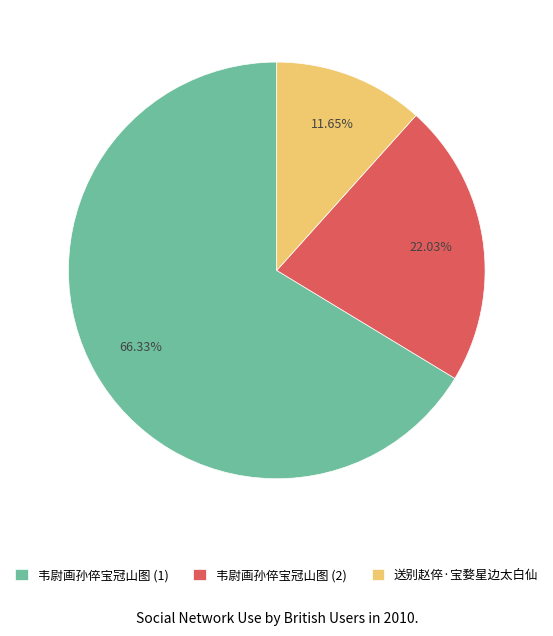

Is there a majority slice in this chart?

Yes